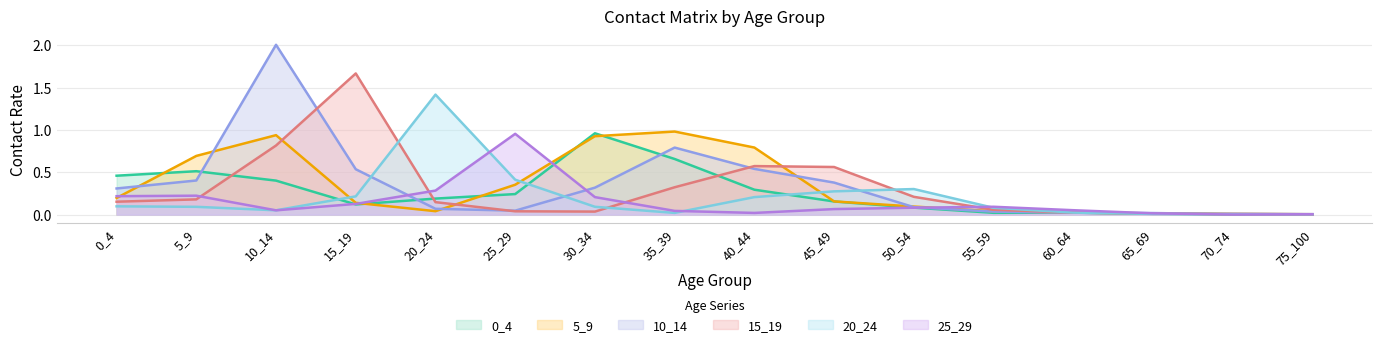

What is the average value of the 25_29 series?

0.2